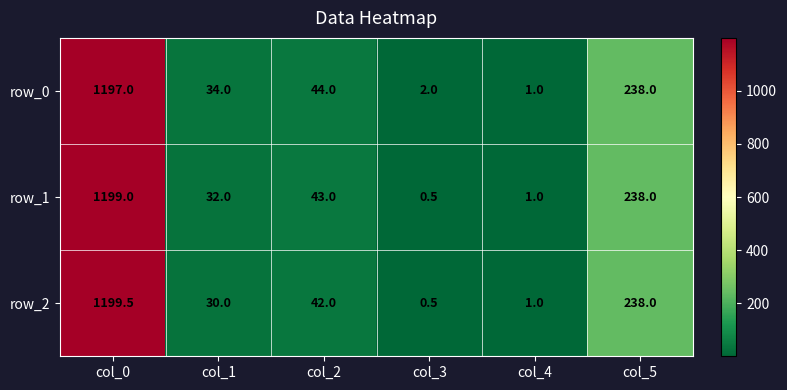

Between col_1 and col_3, which series saw the biggest shift?

row_0